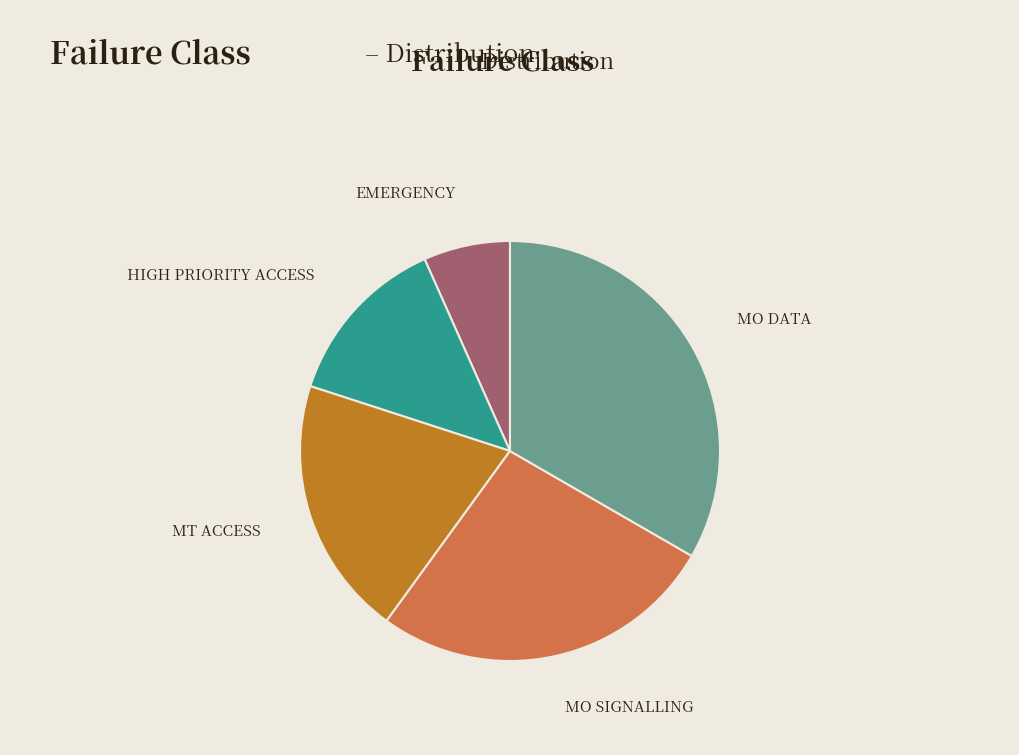

Is there a majority slice in this chart?

No